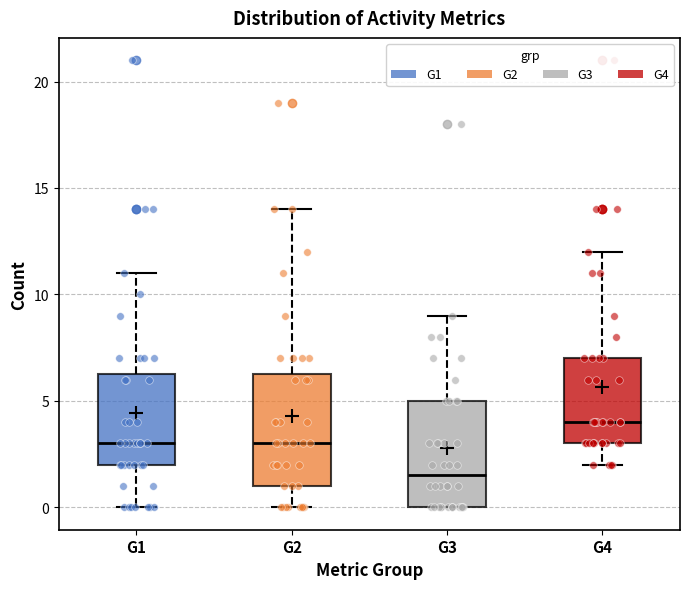

Which box has the highest median line?

G4